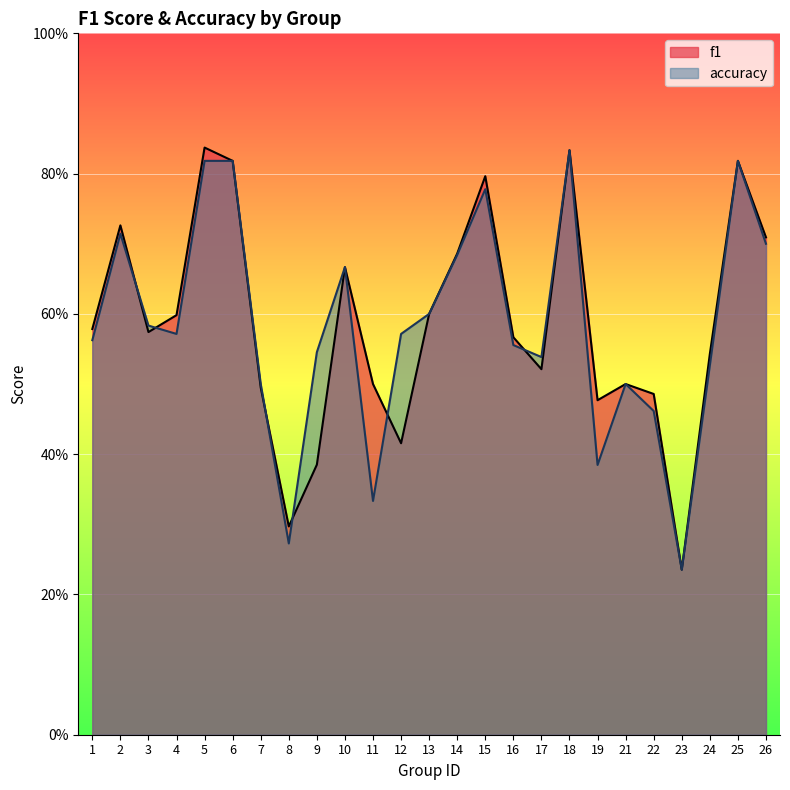

Between 7 and 15, which series saw the biggest shift?

f1